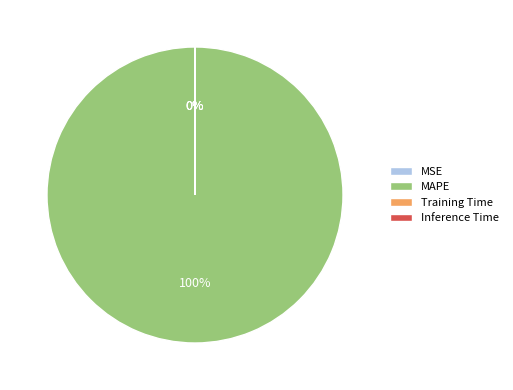

To the nearest percent, what portion does MAPE represent?

100%